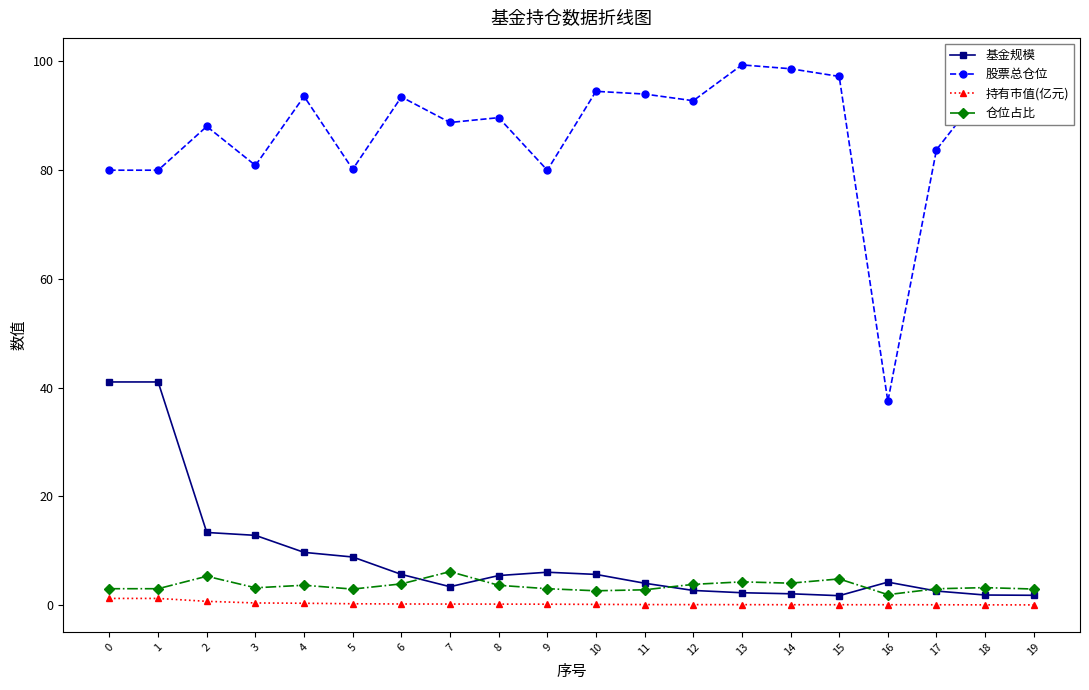

The value of 股票总仓位 at 11 is 145.5. True or false?

False